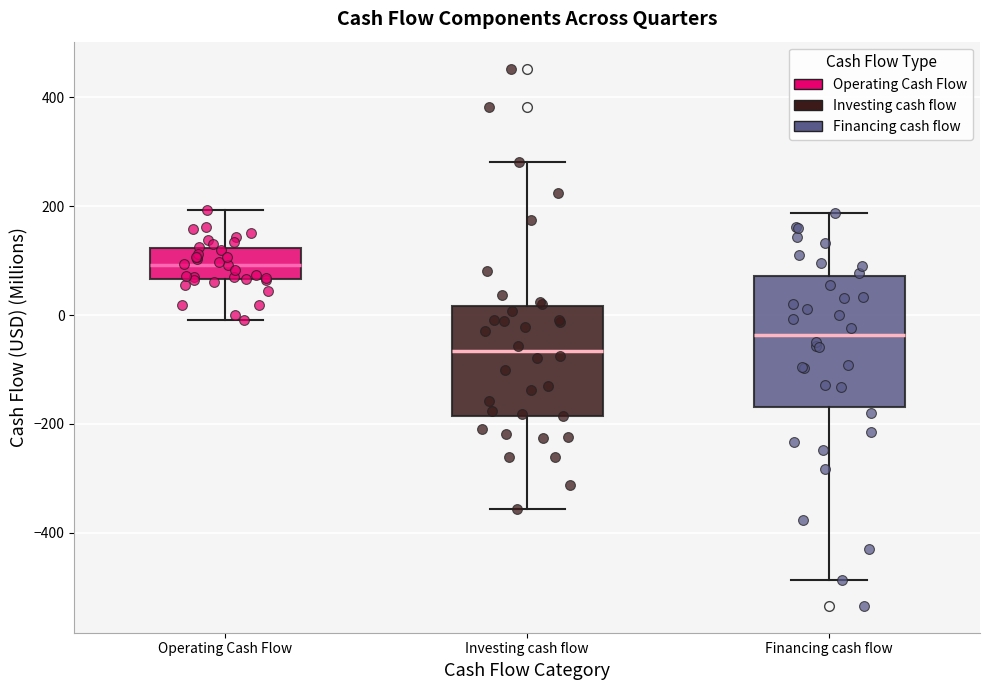

Which box's median line is the lowest?

Investing cash flow